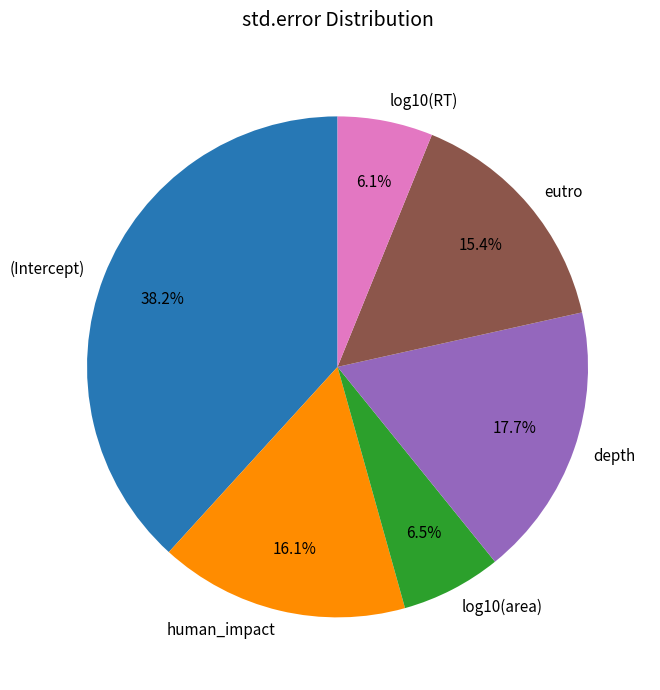

True or false: log10(area) accounts for 1% of the total.

False